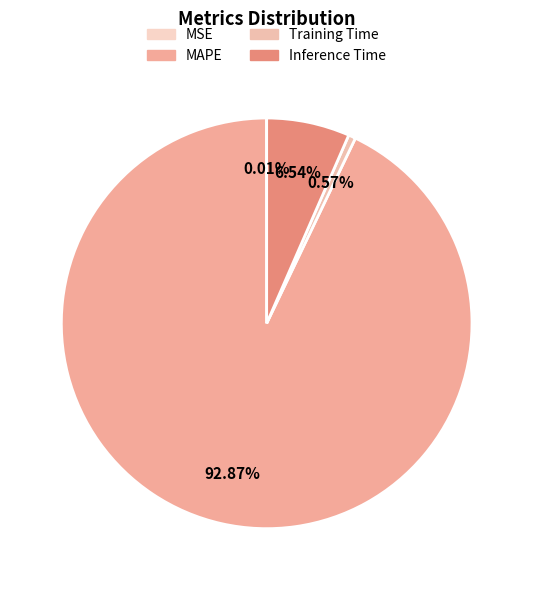

Is the sum of Training Time and MAPE greater than half?

Yes